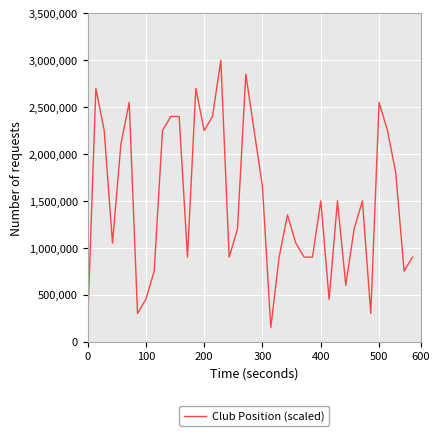

What is the difference between the maximum and minimum values?

2850000